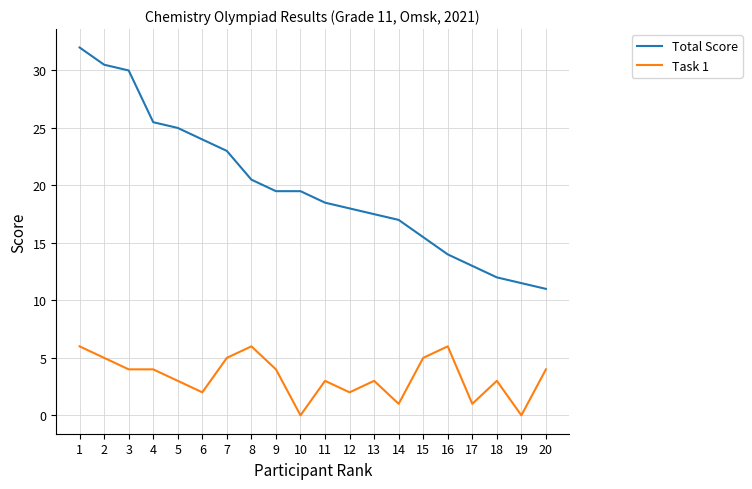

Rank the series at 13 from highest to lowest value.

Total Score, Task 1